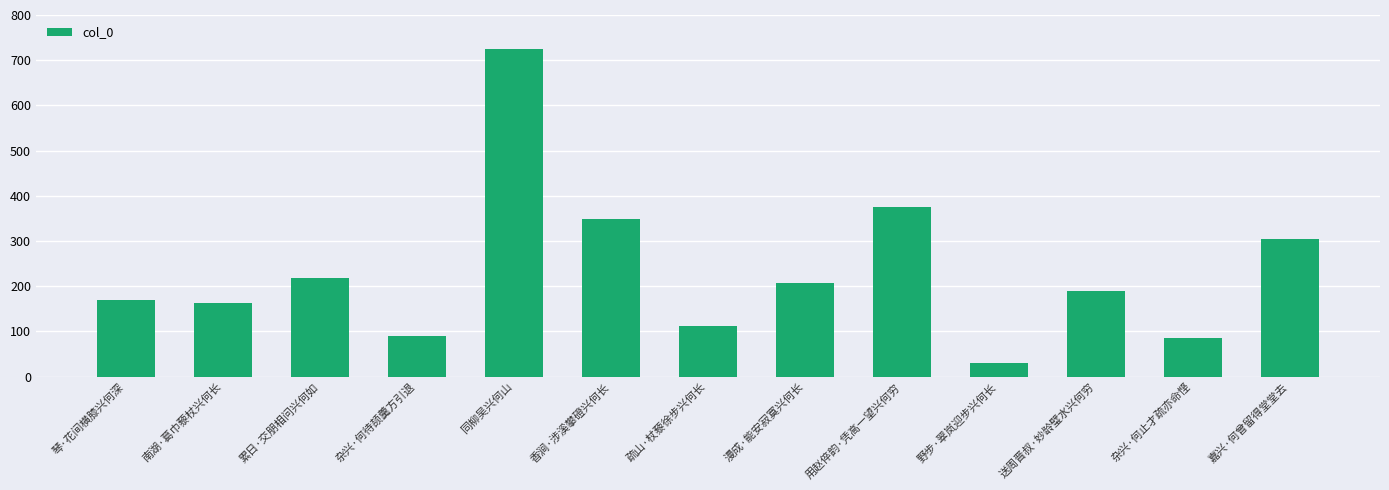

What position from the left is 野步·翠岚迎步兴何长?

10